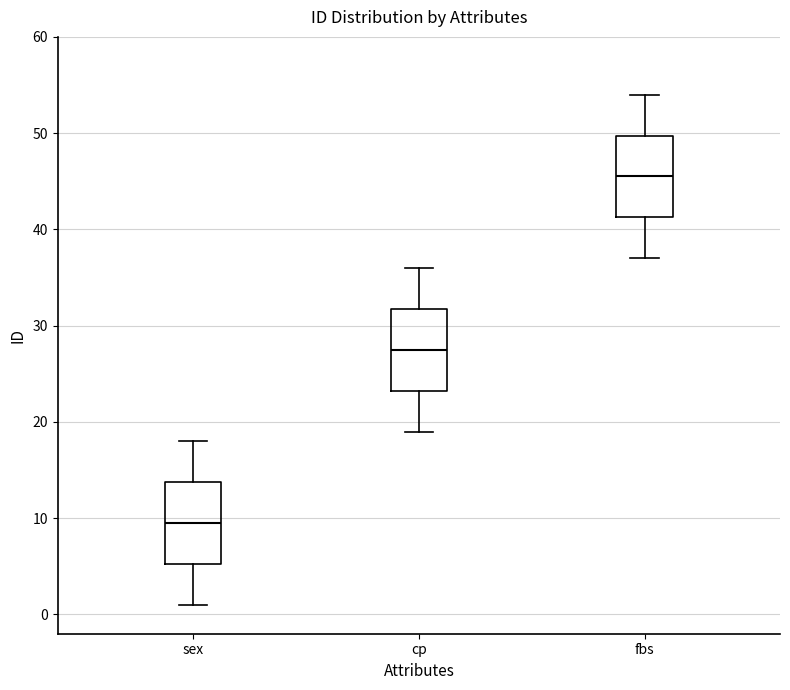

Where does the median line of the box for fbs sit on the y-axis? The values are not printed on the chart, so give them approximately, as read against the axis.

46